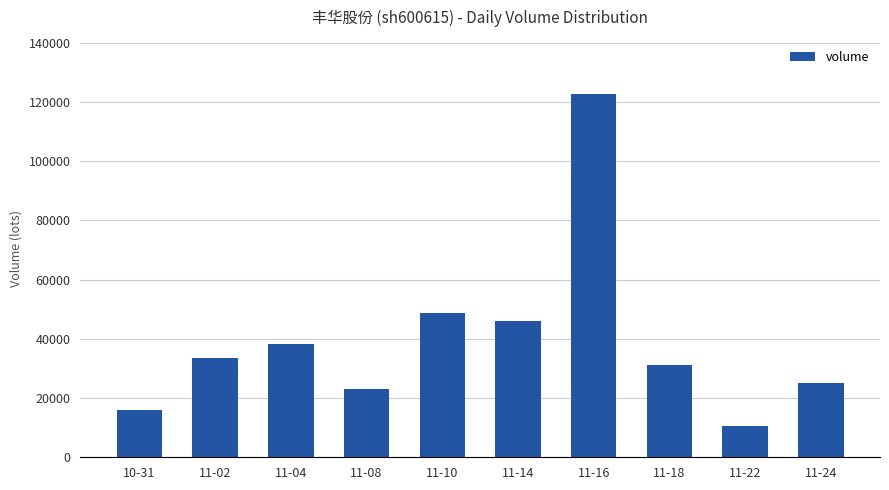

What is the change in value from 10-31 to 11-24?

+8996